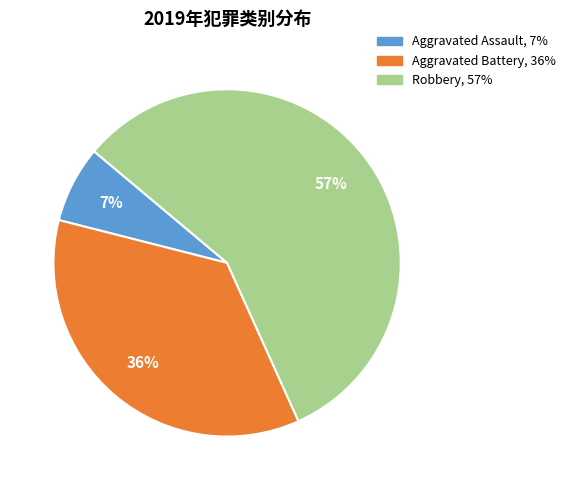

Combined, do Aggravated Battery and Aggravated Assault account for over 50%?

No